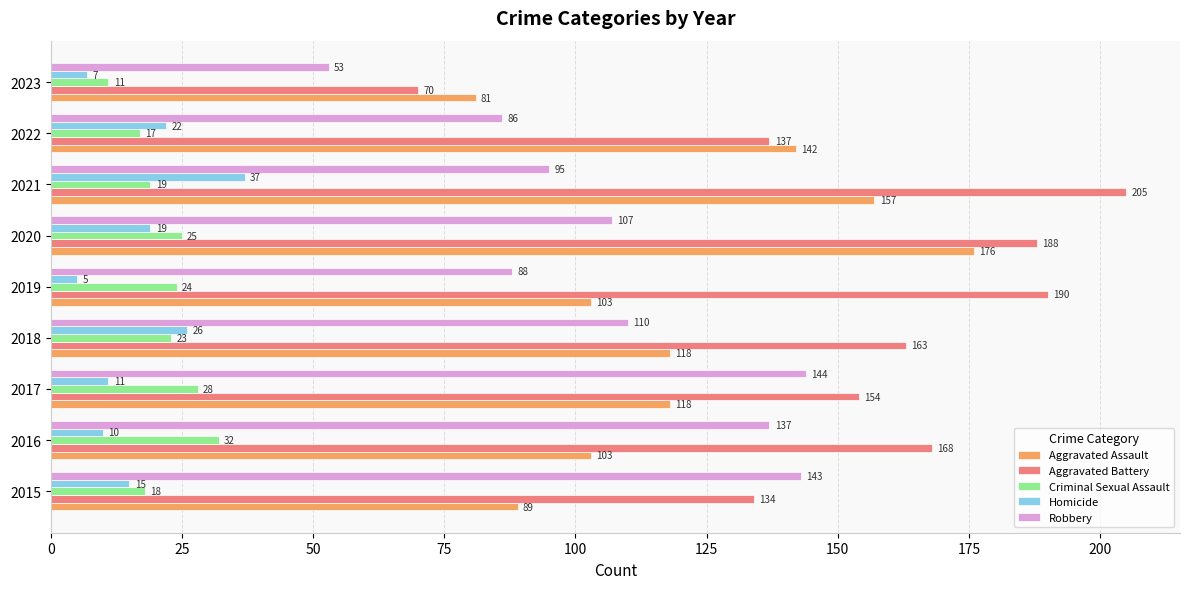

Which series has the largest total across all categories?

Aggravated Battery